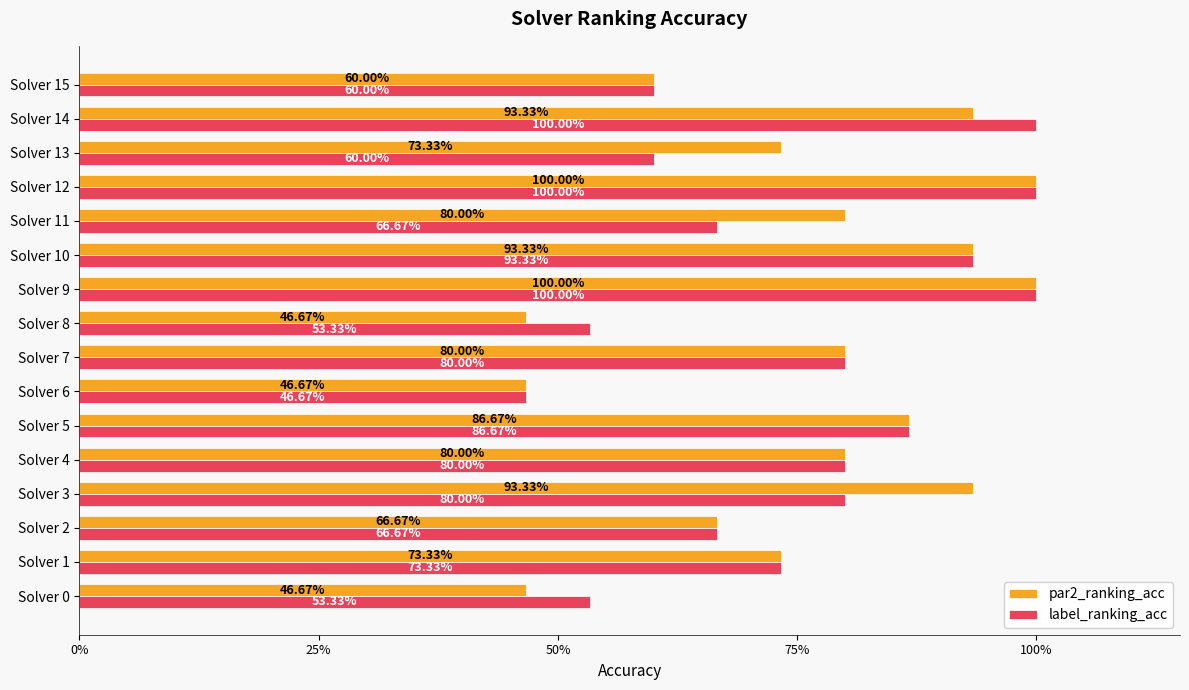

Which label corresponds to the largest value in the chart?

Solver 9